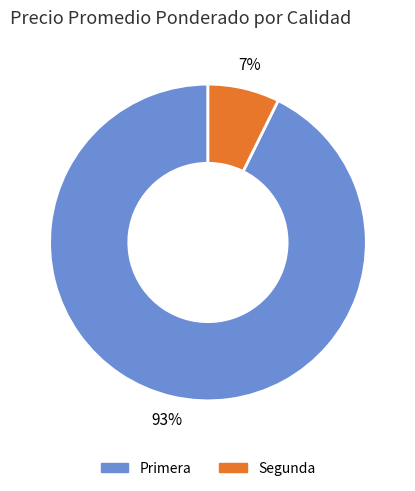

Which slice represents more than half of the pie?

Primera